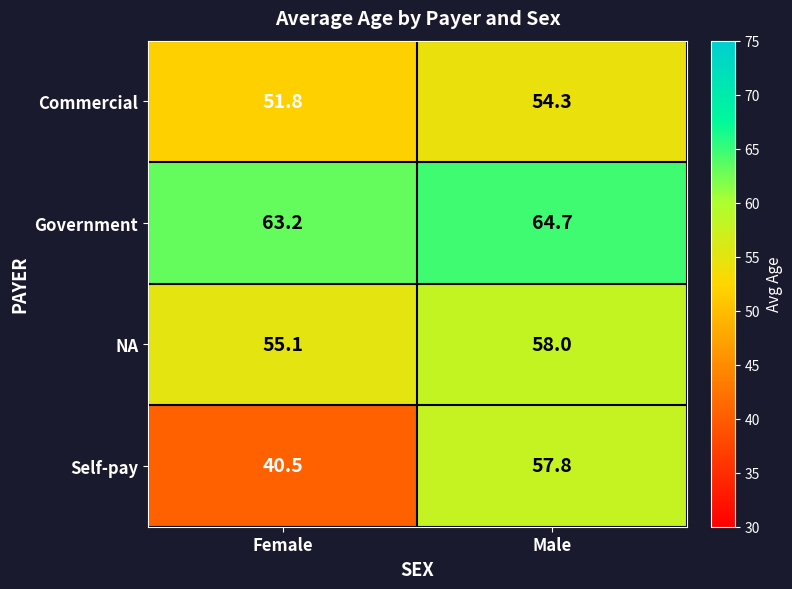

Where does the Government series first go above 64?

Male